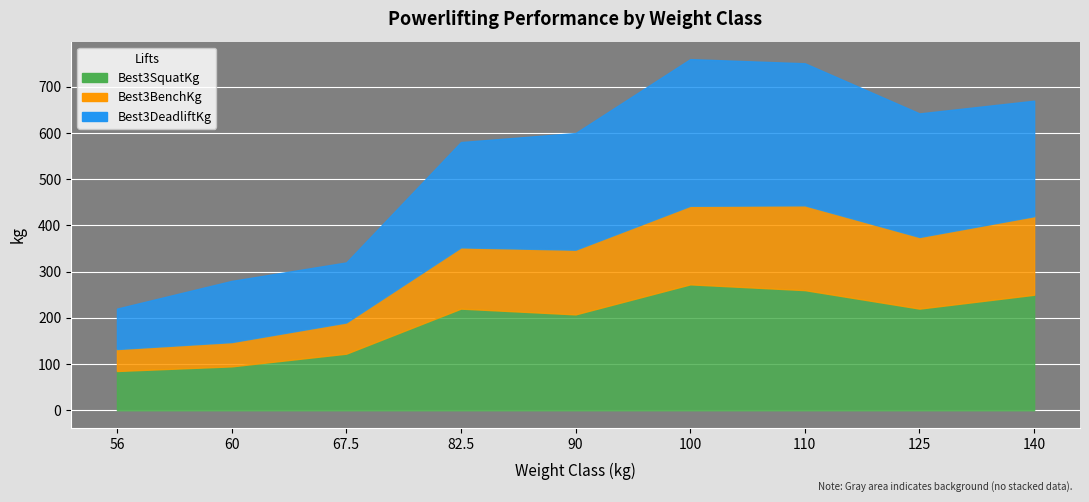

At which category is the sum across all series the highest?

5